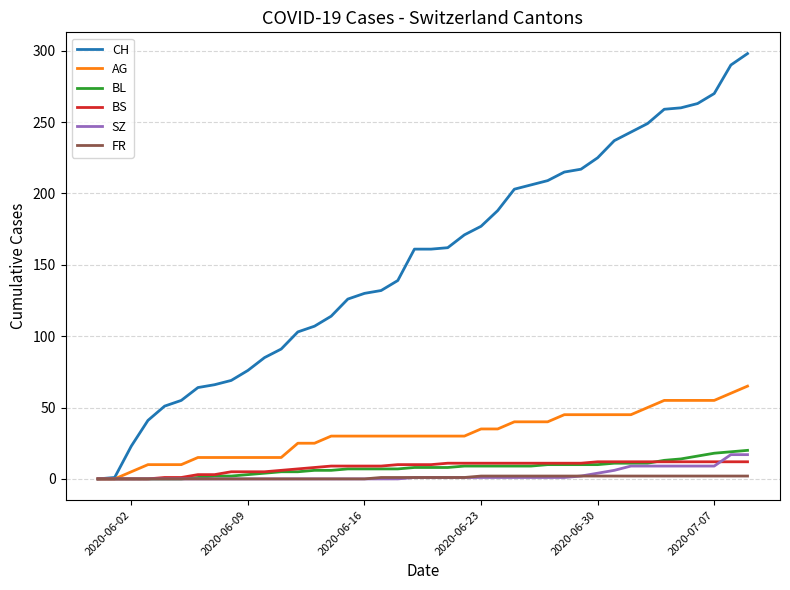

Which series has the widest spread of values?

CH